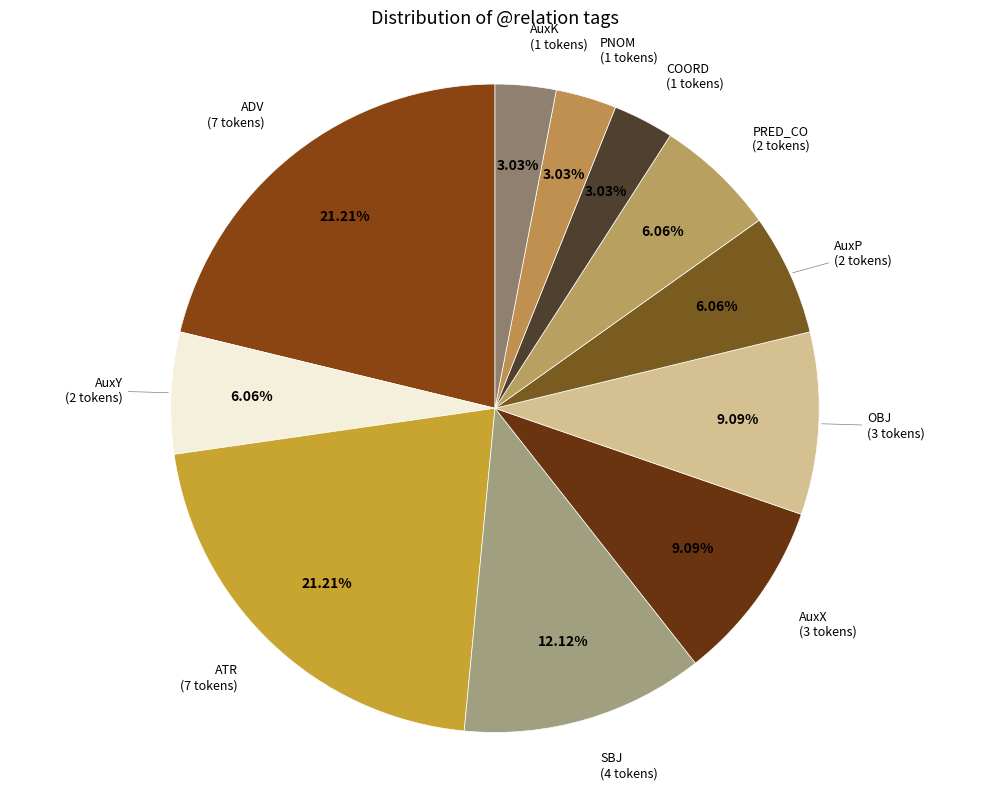

Rank the categories by value from highest to lowest.

ADV, ATR, SBJ, AuxX, OBJ, AuxY, AuxP, PRED_CO, COORD, PNOM, AuxK